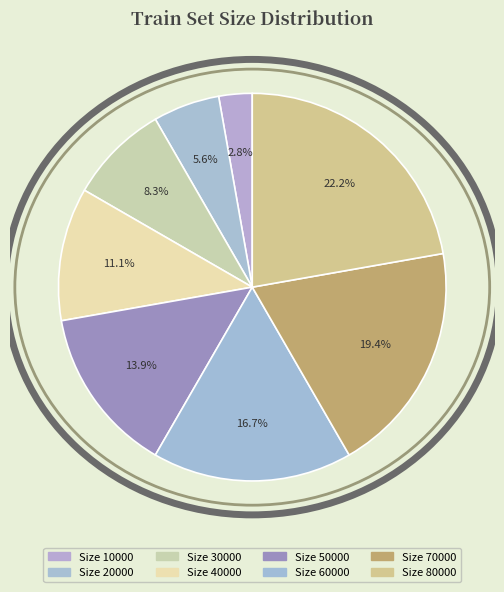

Count the number of slices in the pie.

8